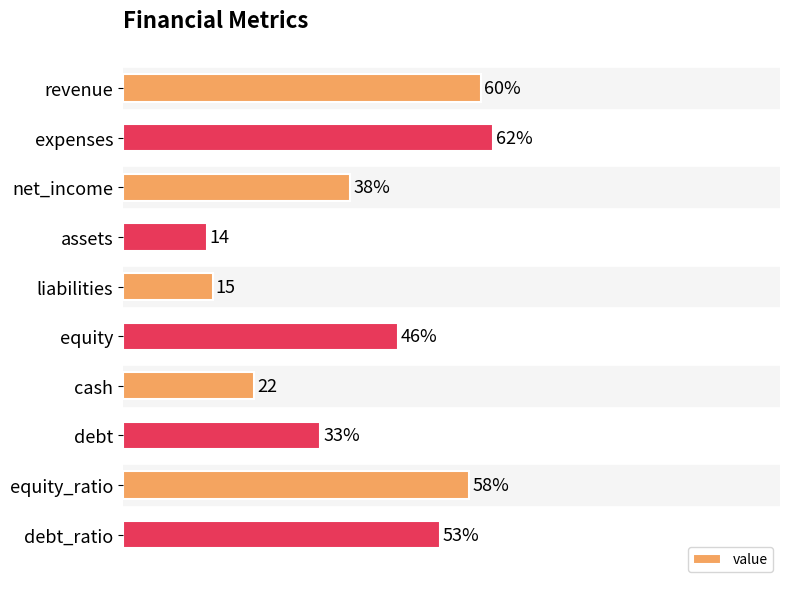

Are the bars horizontal?

Yes